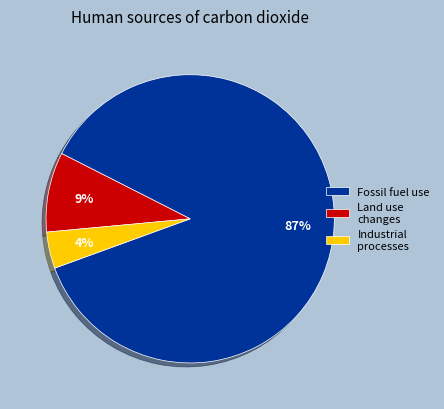

Count the number of slices in the pie.

3